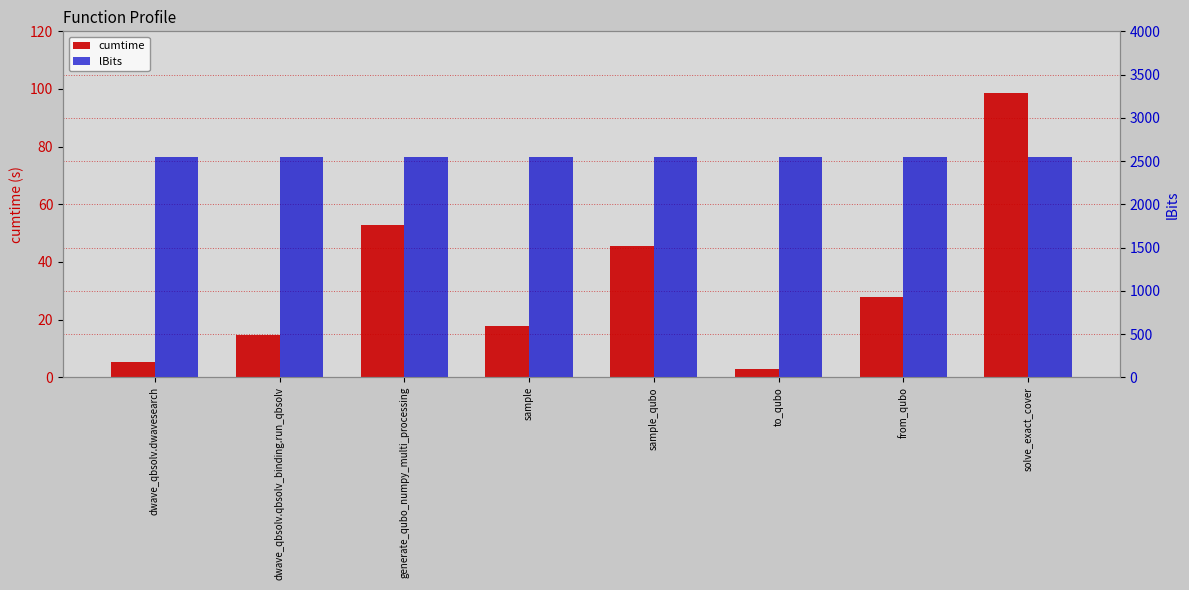

How many data points does each series have?

8